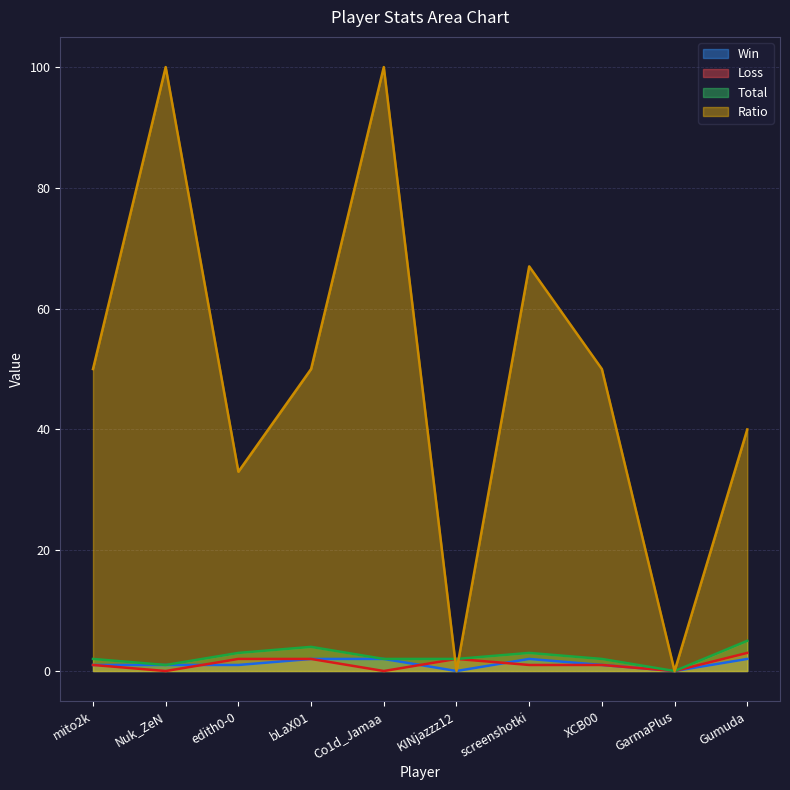

How many data points does each series have?

10